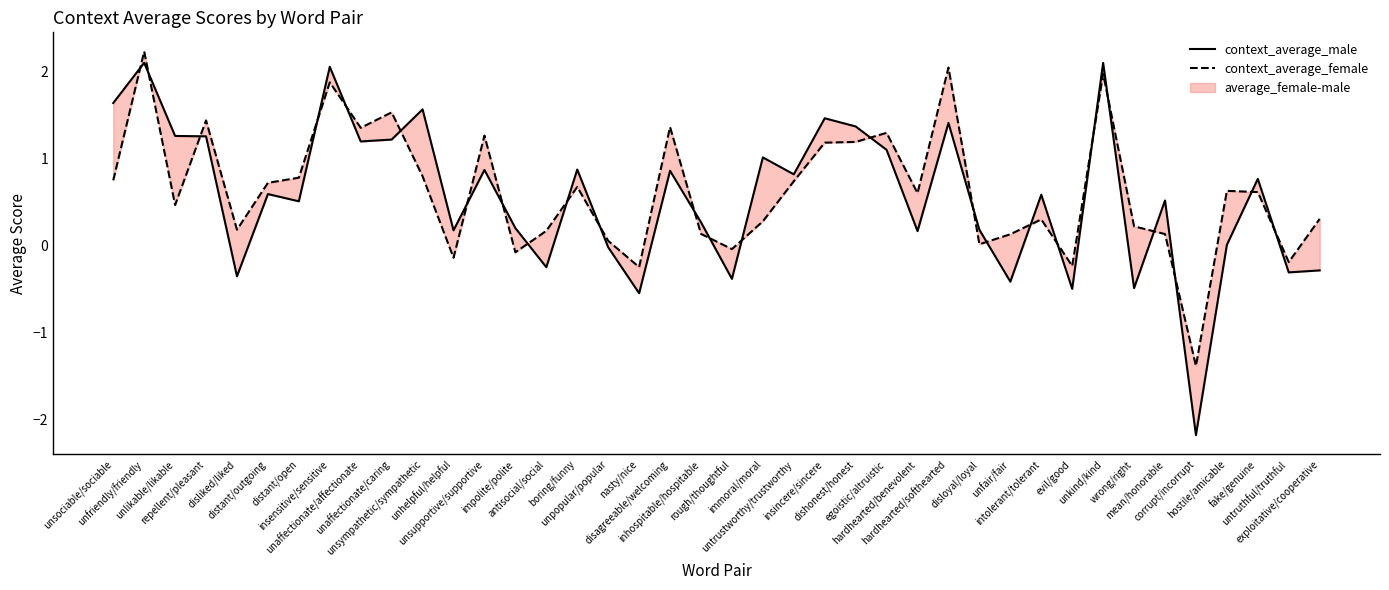

Read the context_average_female value at untruthful/truthful.

-0.2